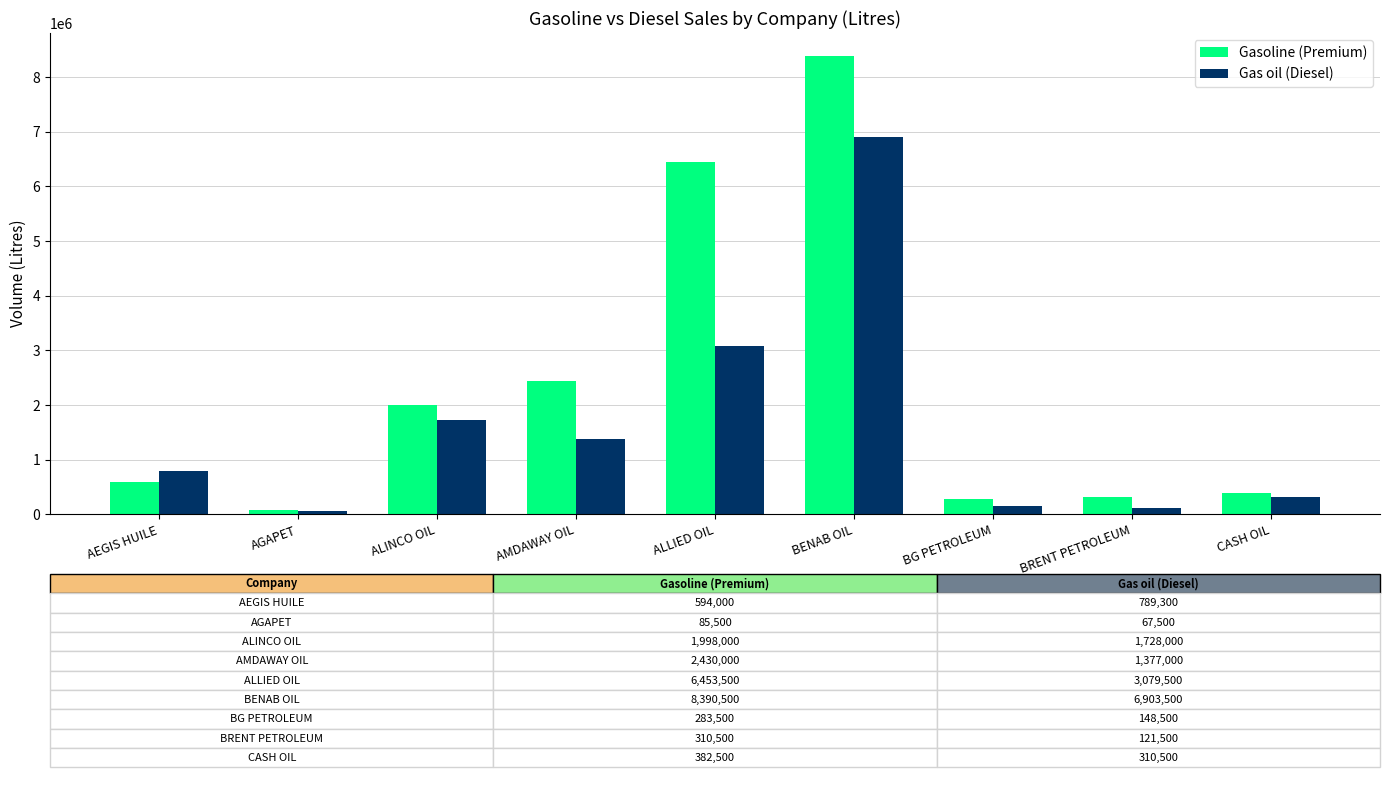

Is the value of Gas oil (Diesel) at CASH OIL greater than the value of Gasoline (Premium) at AMDAWAY OIL?

No